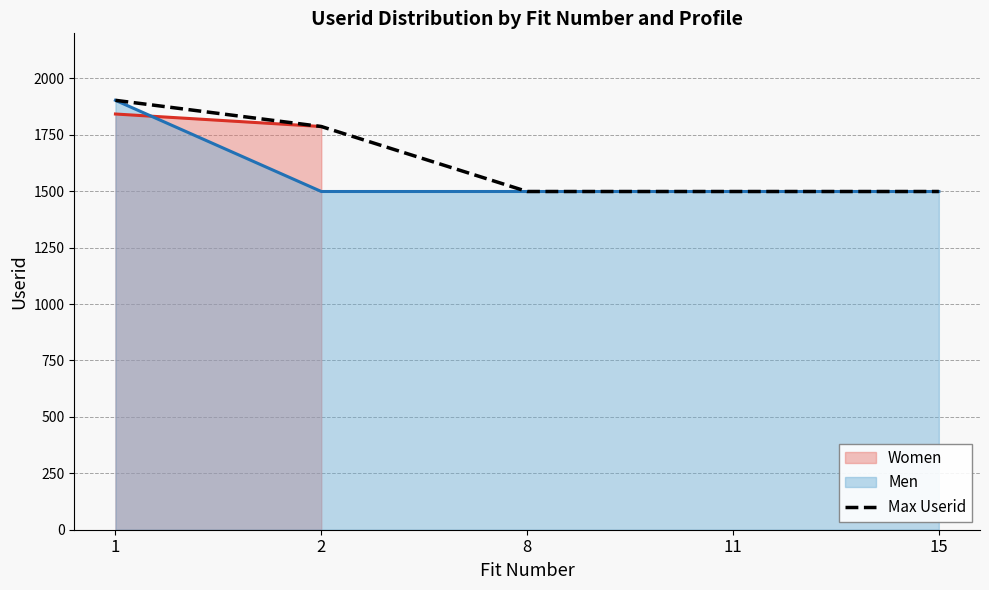

List the labels in order of value, smallest first.

8, 11, 15, 2, 1